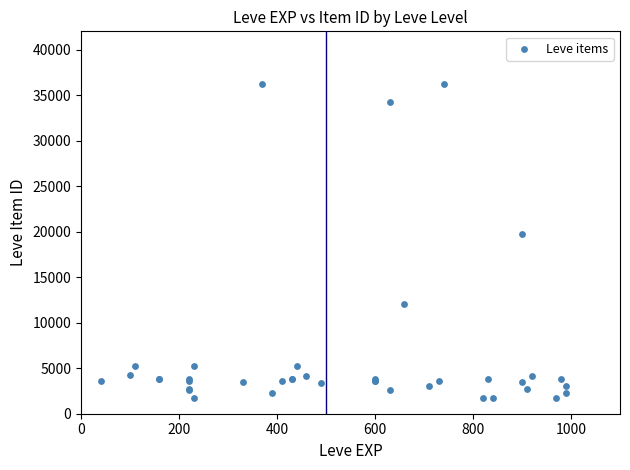

What Y value in the scatter plot is closest to 18967?

19744